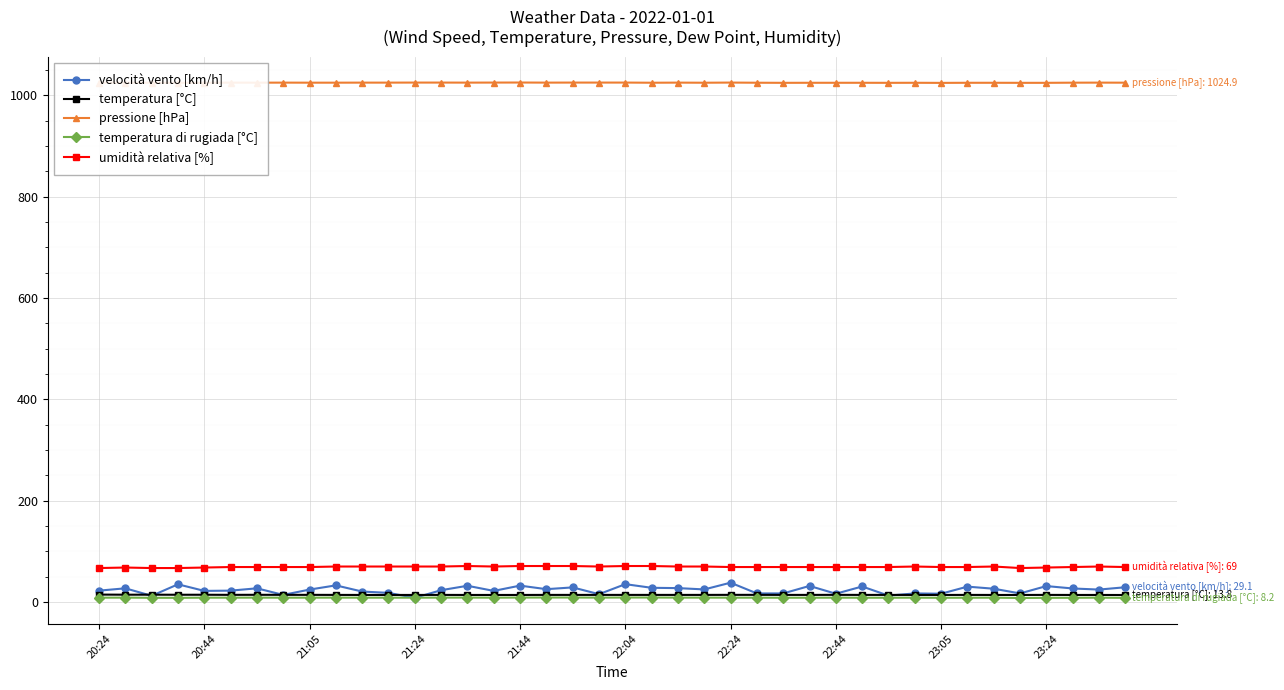

How many temperatura [°C] values are between 13 and 14?

28